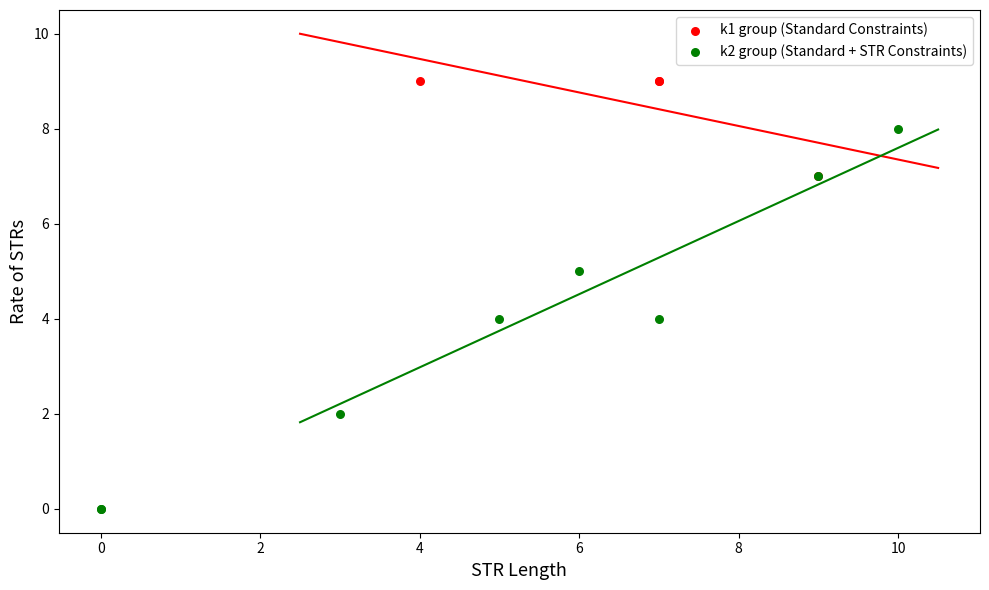

Which series contains the highest Y value?

k1 group (Standard Constraints)